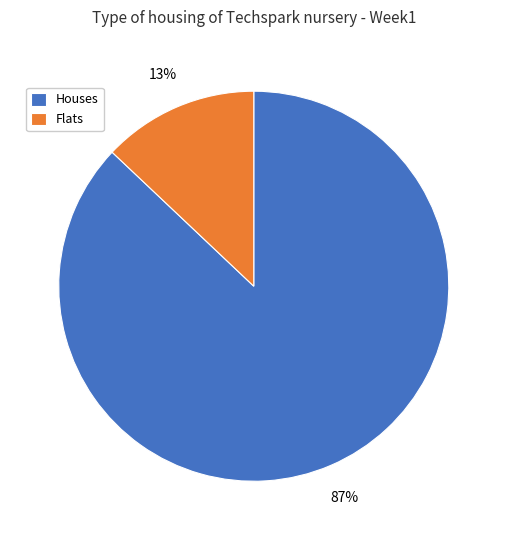

To the nearest percent, what percentage of the pie is Houses?

87%